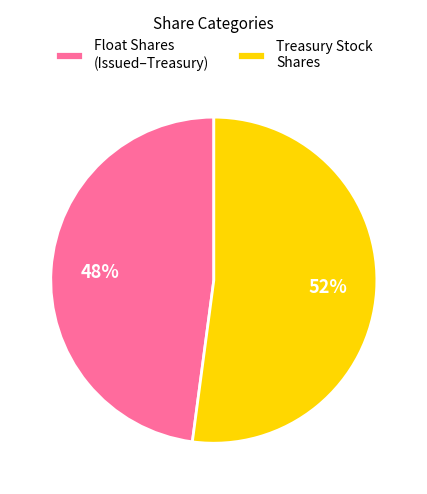

Is there a majority slice in this chart?

Yes